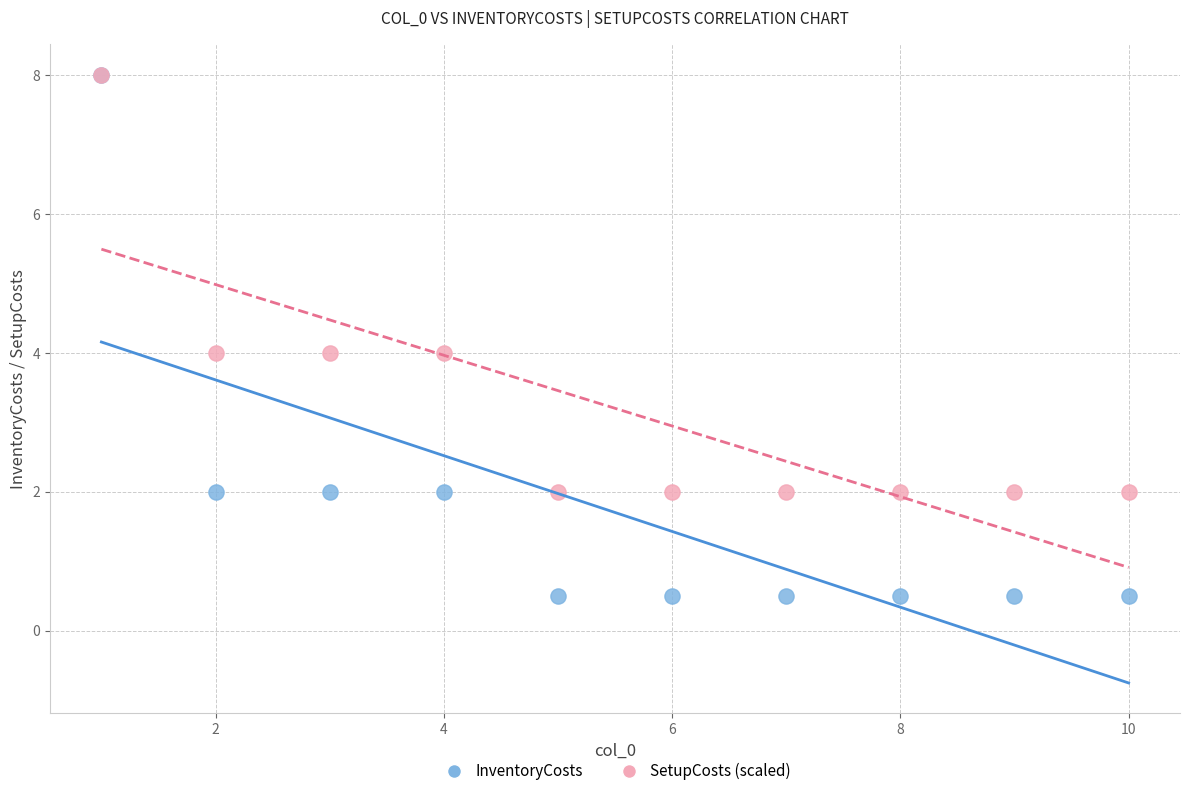

What are all the series names shown in the legend?

InventoryCosts, SetupCosts (scaled)